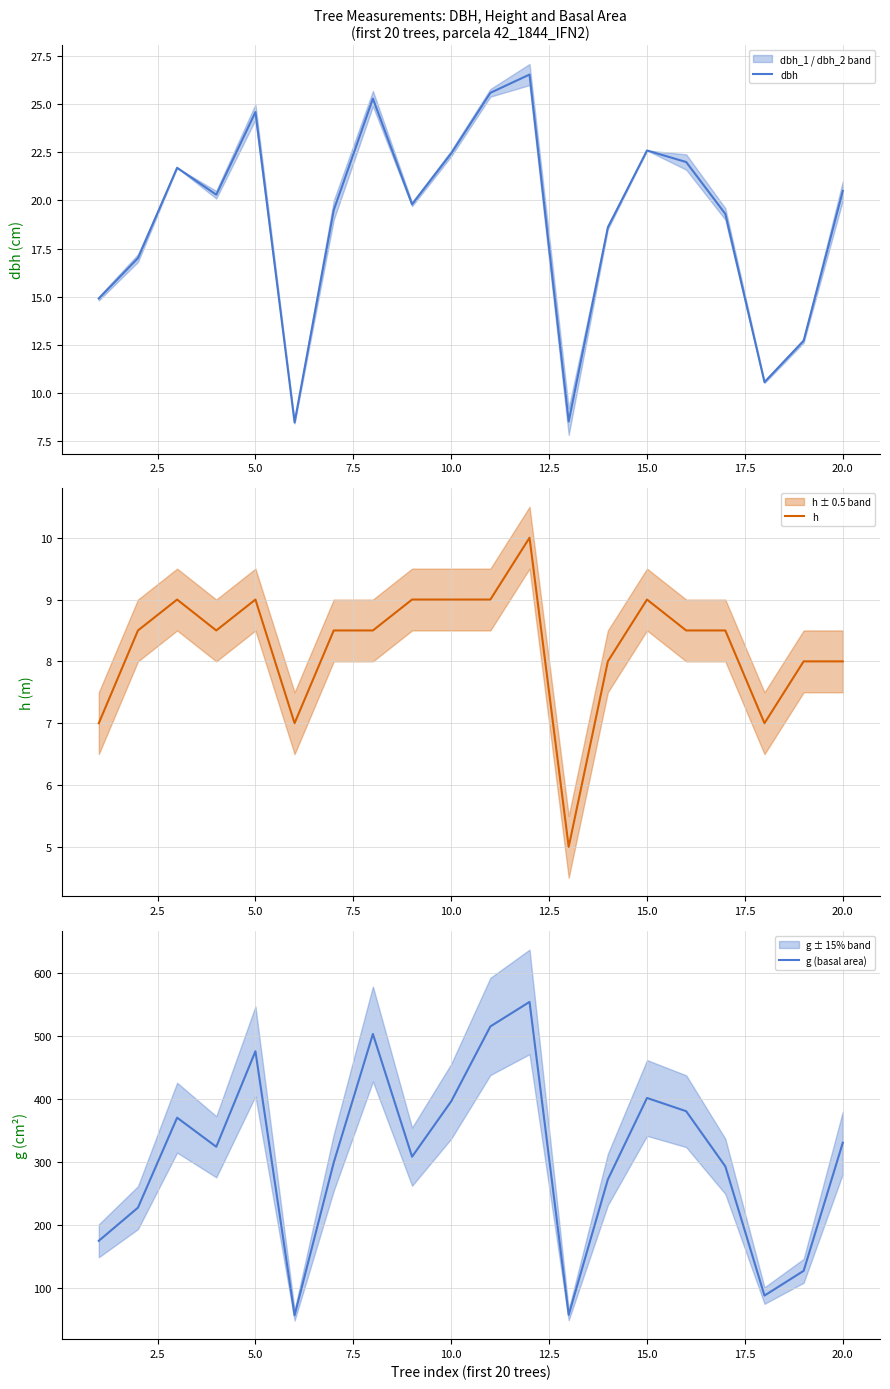

True or false: dbh has a value of 6.7 at 11.

False